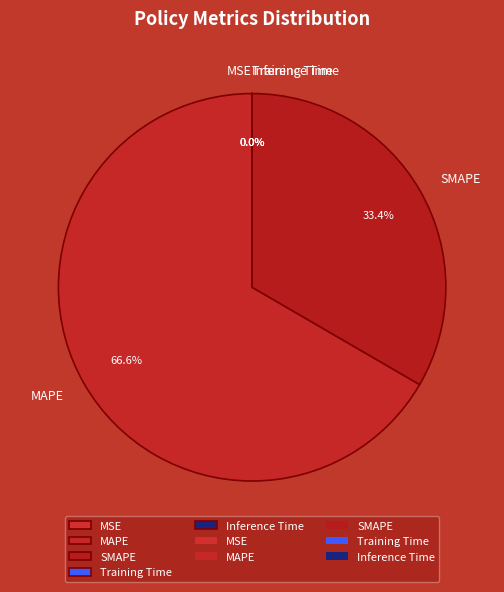

Which slice is the largest?

MAPE